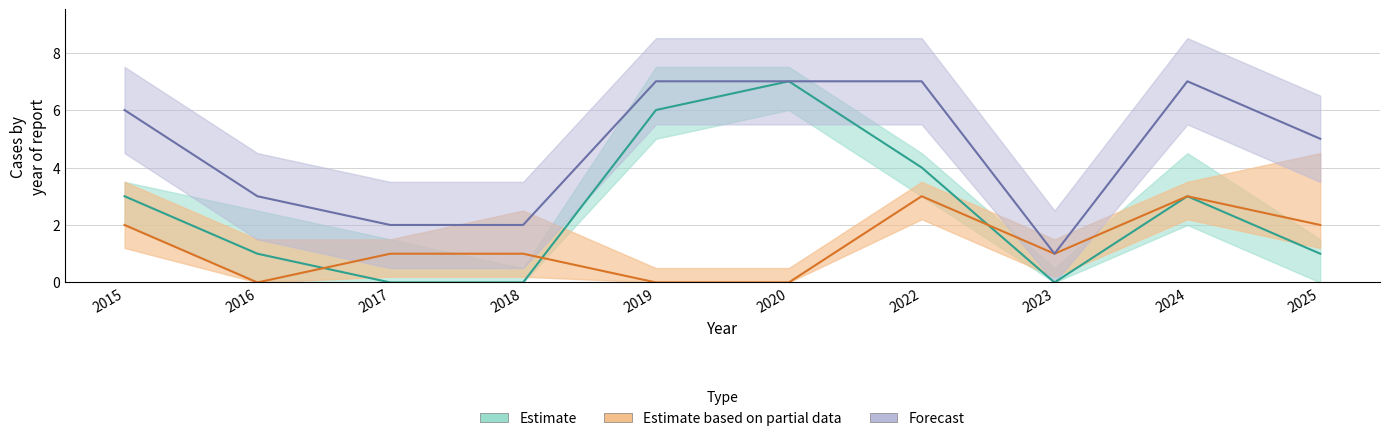

True or false: Robbery and Total intersect in this chart.

False